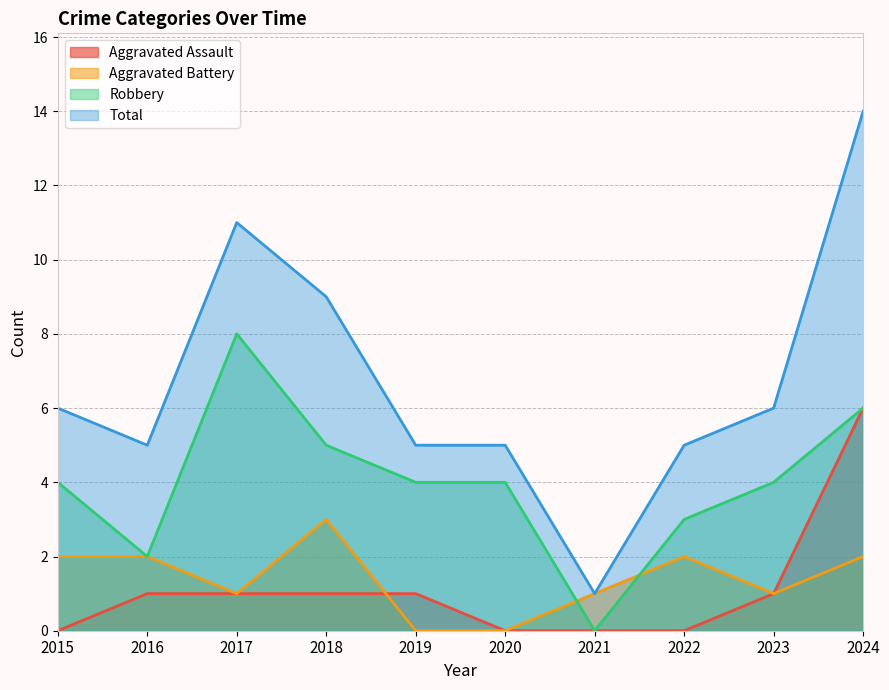

Does the chart have visible grid lines?

Yes